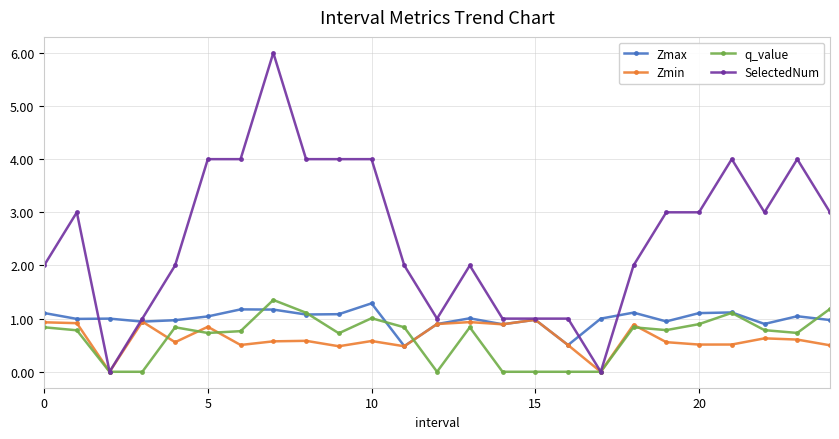

Which series has the largest range (max minus min)?

SelectedNum